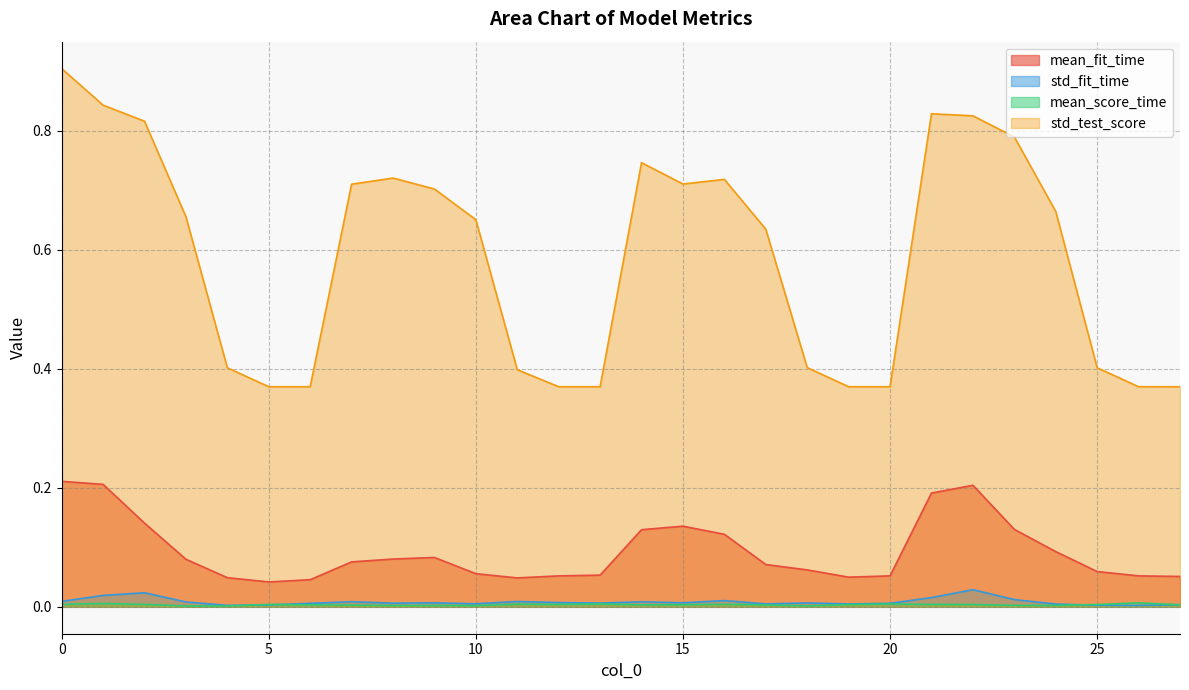

Rank the categories by mean_fit_time value from lowest to highest.

5, 6, 11, 4, 19, 27, 12, 26, 20, 13, 10, 25, 18, 17, 7, 3, 8, 9, 24, 16, 14, 23, 15, 2, 21, 22, 1, 0